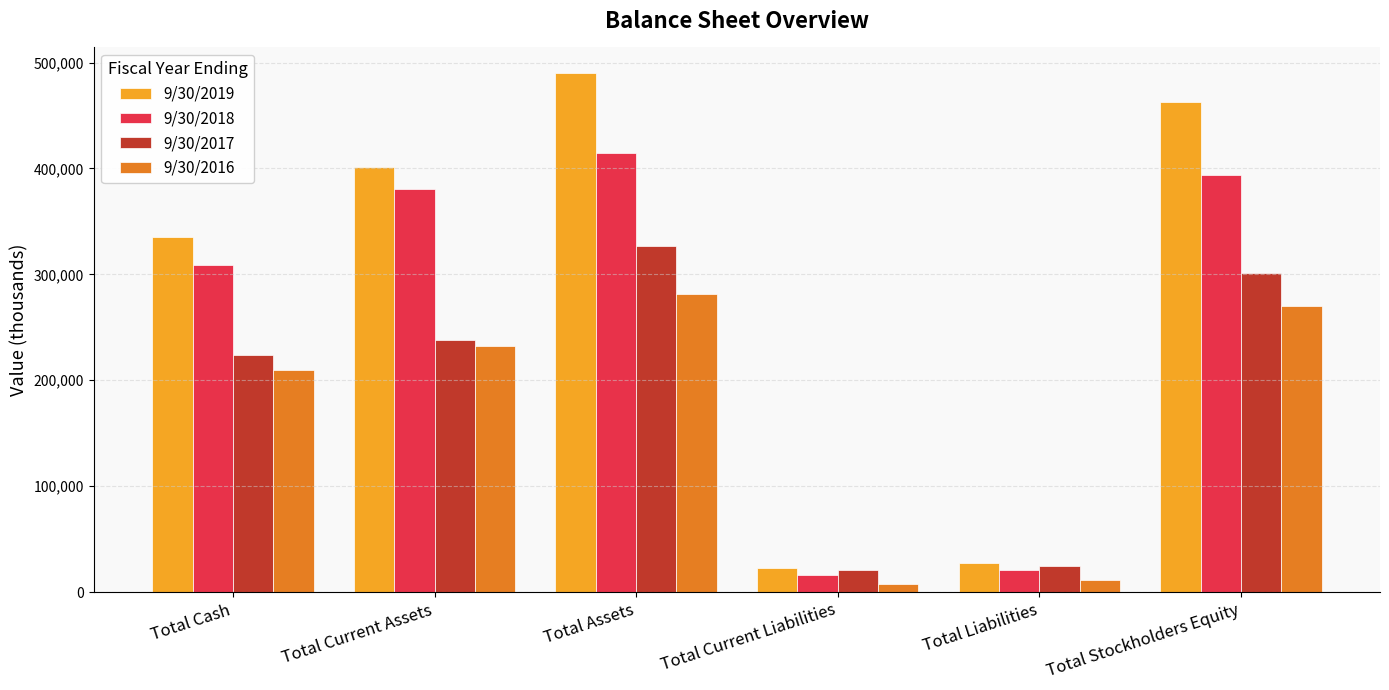

What are all the series names shown in the legend?

9/30/2019, 9/30/2018, 9/30/2017, 9/30/2016